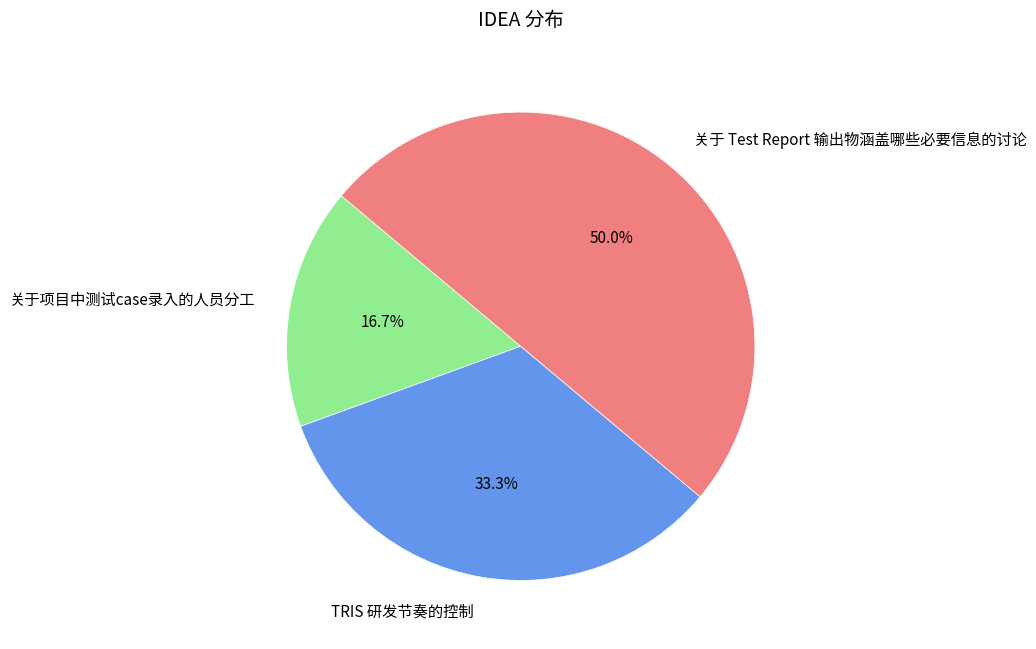

The TRIS 研发节奏的控制 slice represents 25% of the pie. True or false?

False